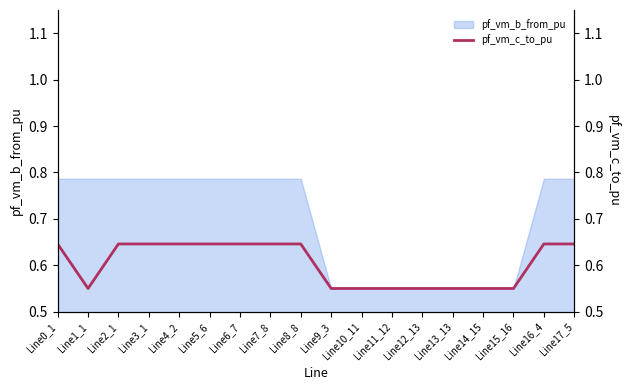

What is the label of the 8th point from the right?

Line10_11